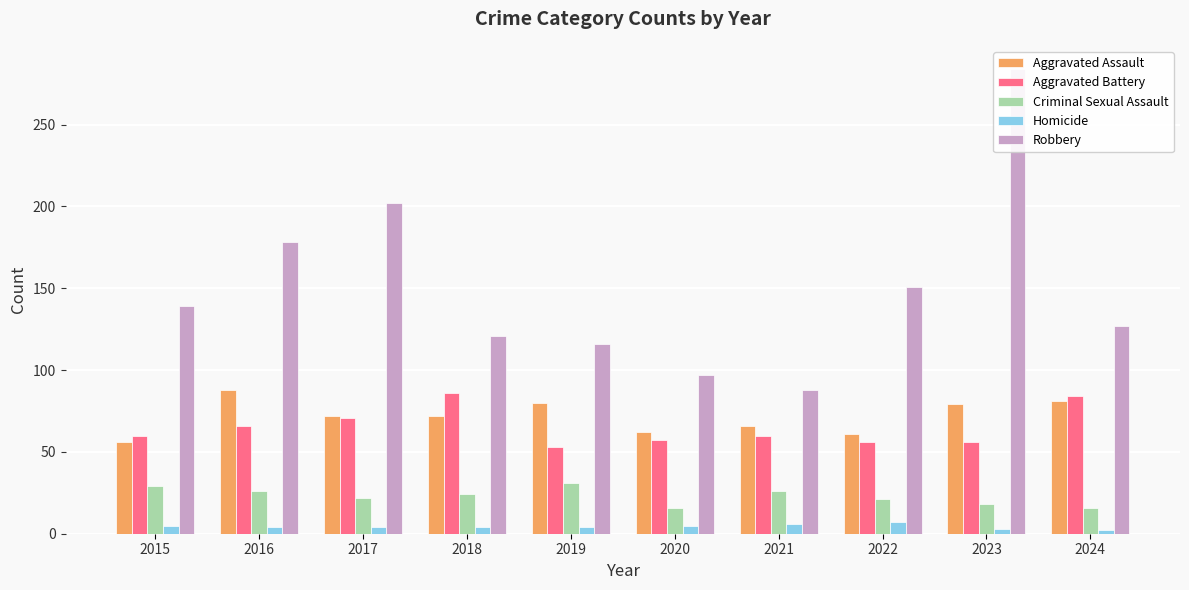

True or false: Aggravated Assault has a value of 80 at 2019.

True